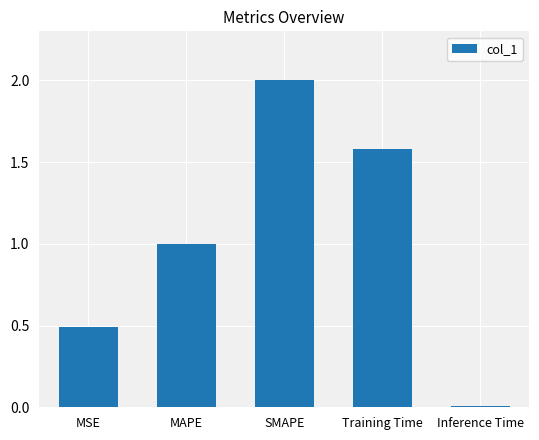

What position from the right is MAPE?

4